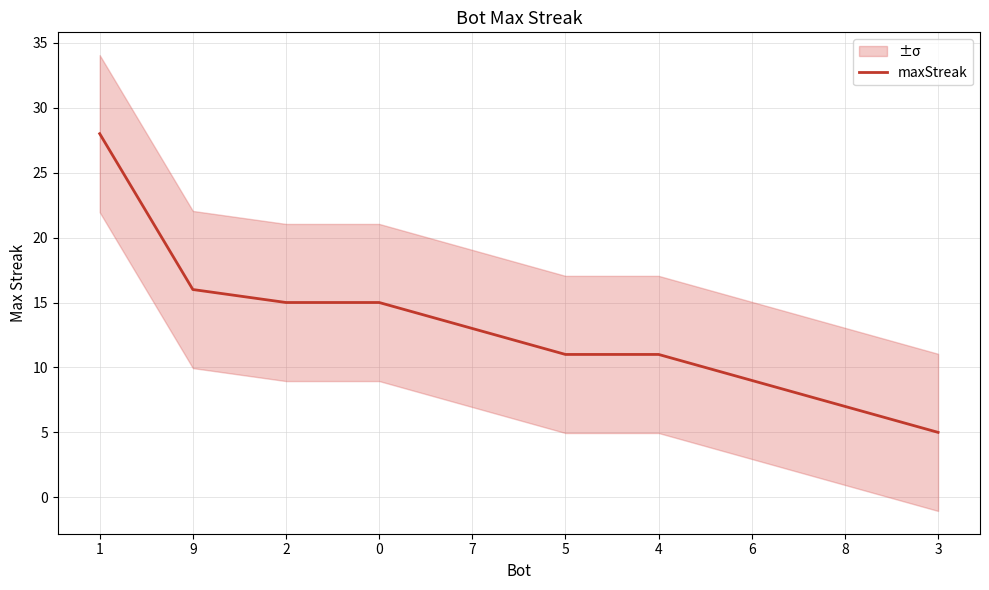

What is the difference between the second highest and minimum values?

11